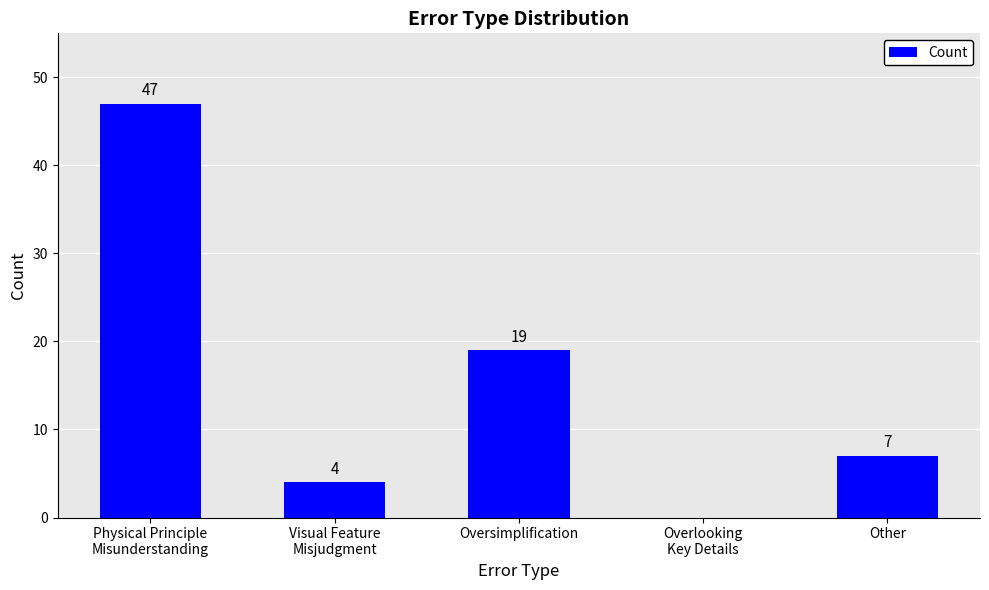

How many data points does each series have?

5